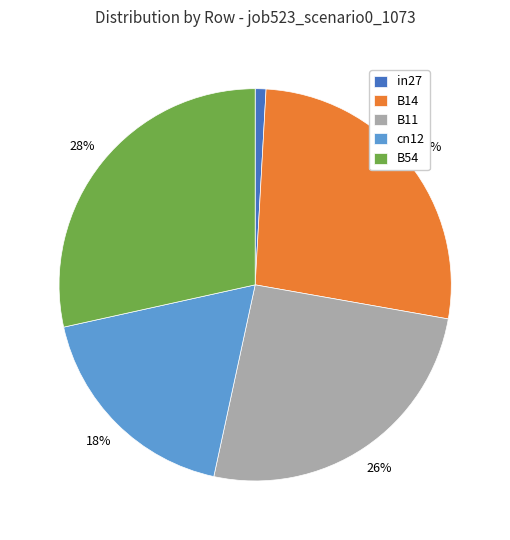

To the nearest percent, what portion does in27 represent?

1%